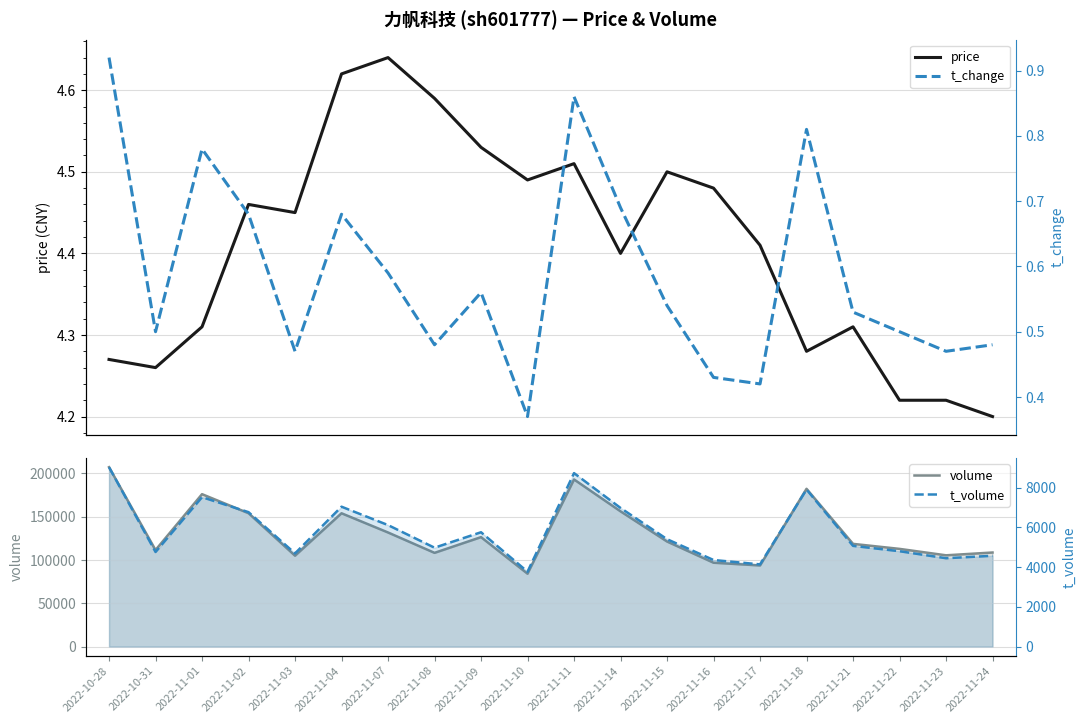

What is the maximum value for price?

4.6